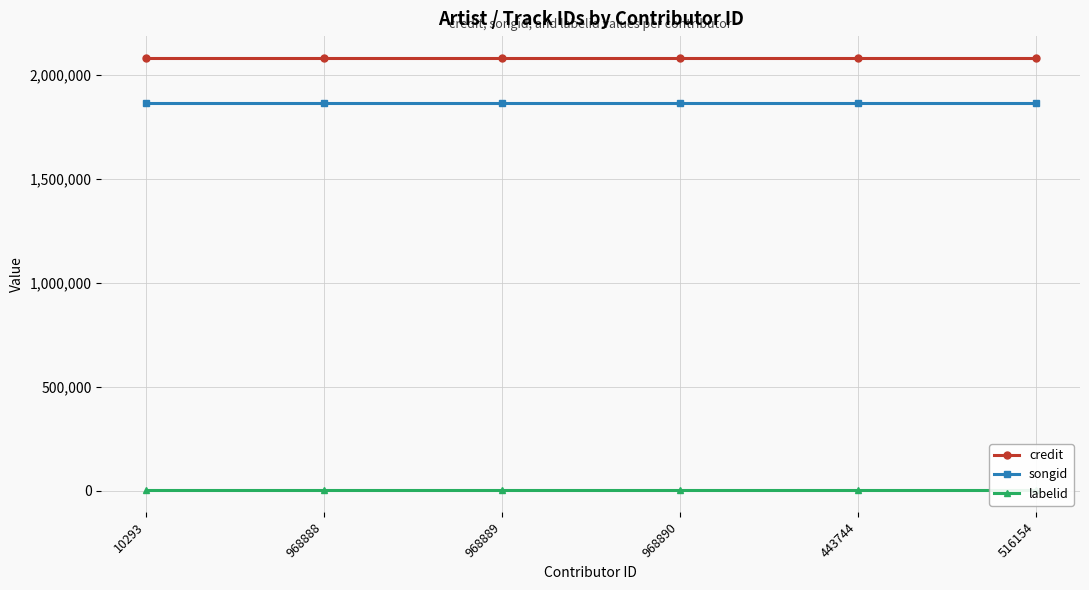

What is the label of the 6th point from the left?

516154